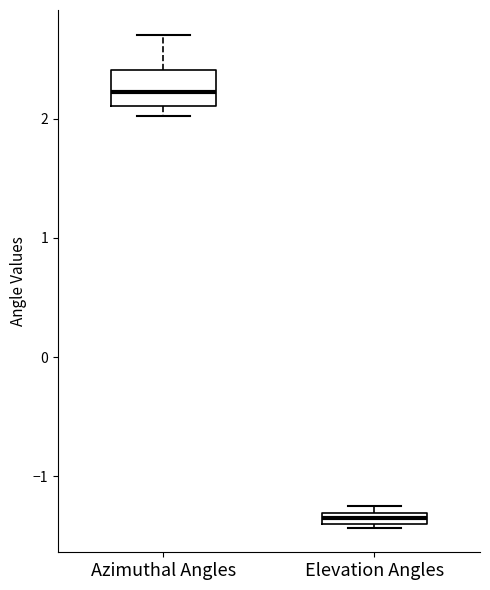

Where does the upper whisker of the box for Azimuthal Angles end on the y-axis? The values are not printed on the chart, so give them approximately, as read against the axis.

2.7